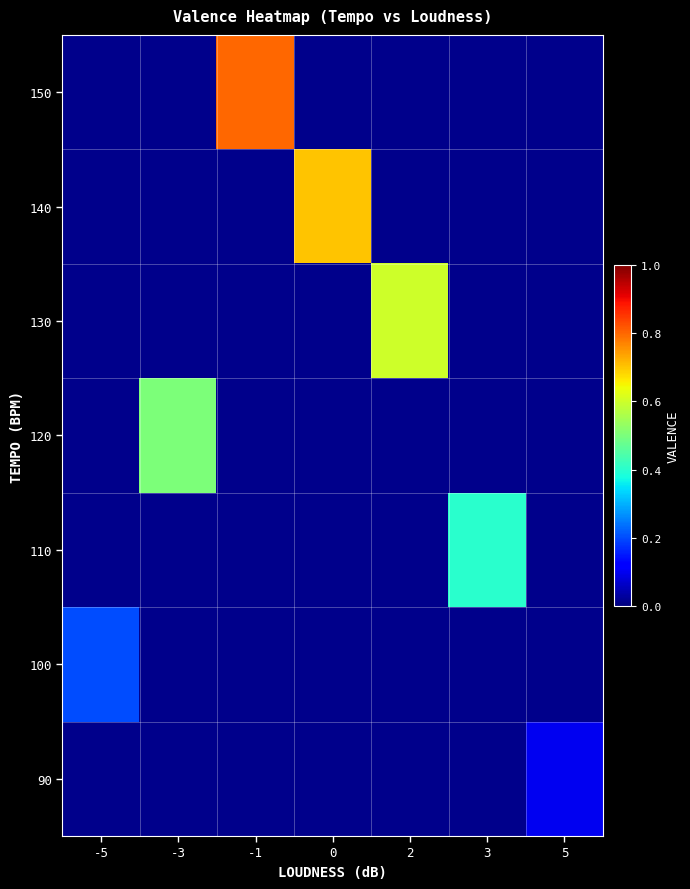

Rank the series by their maximum value, from highest to lowest.

90, 100, 110, 120, 130, 140, 150